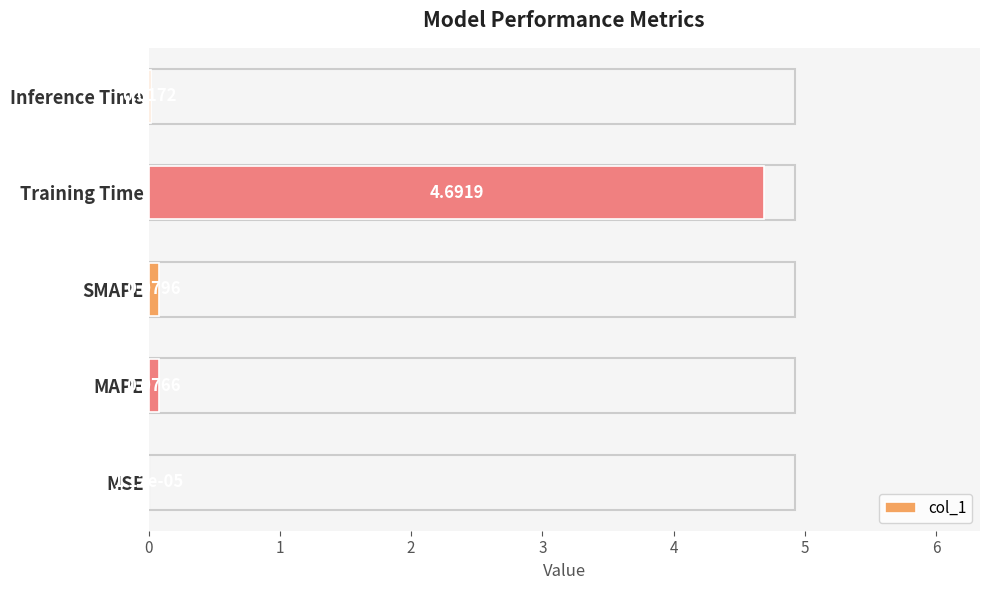

Which label corresponds to the largest value in the chart?

Training Time